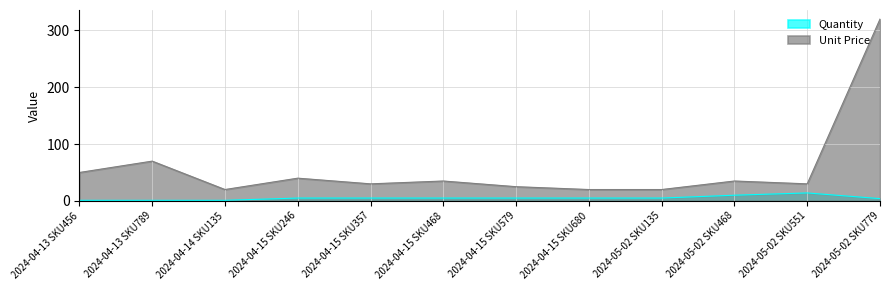

What is the total value across all series at 2024-05-02 SKU779?

324.0